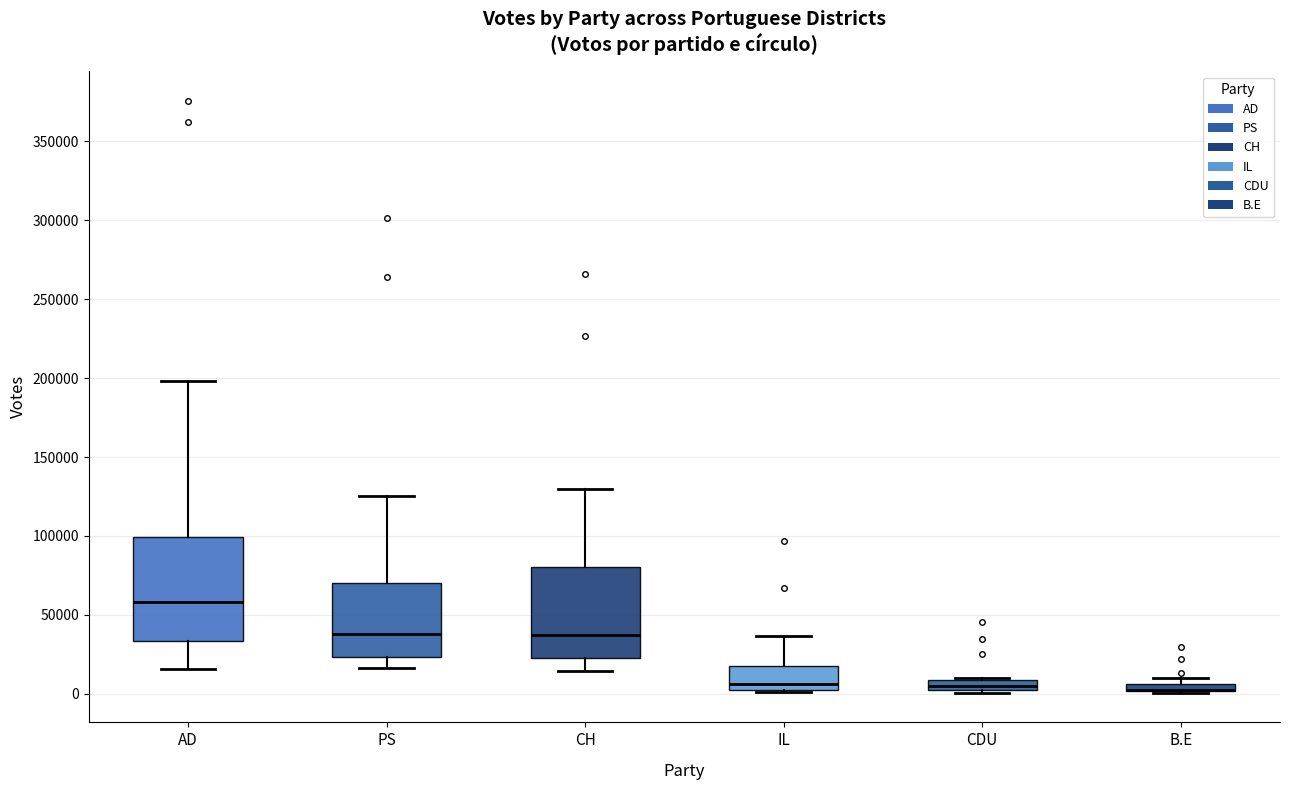

Which box is the tallest, from its lower edge to its upper edge?

AD